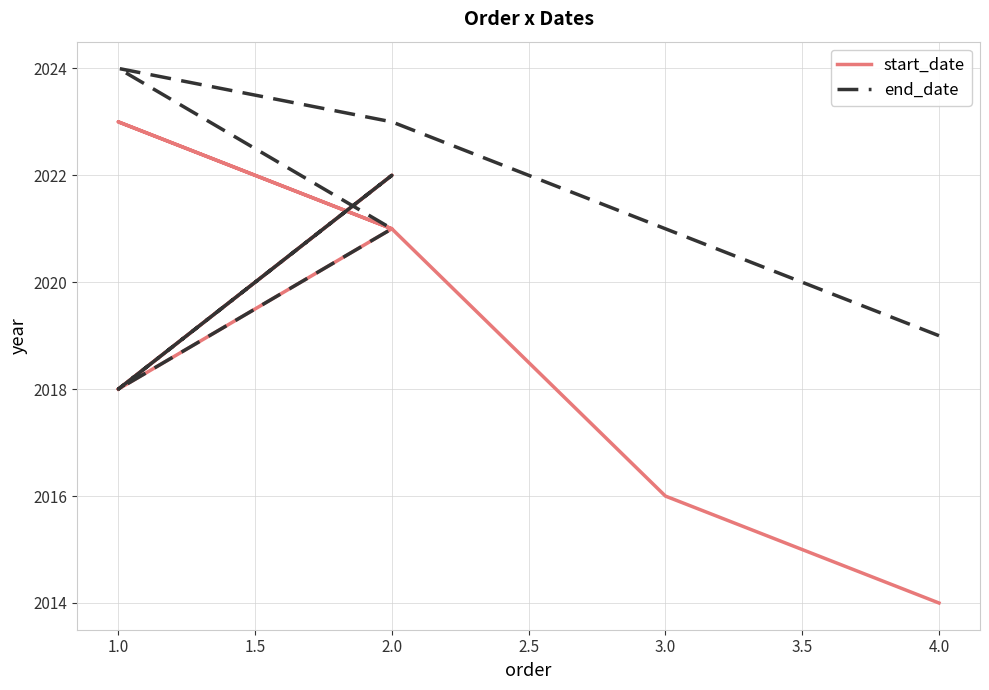

What is the difference between the maximum and minimum values in the start_date series?

9